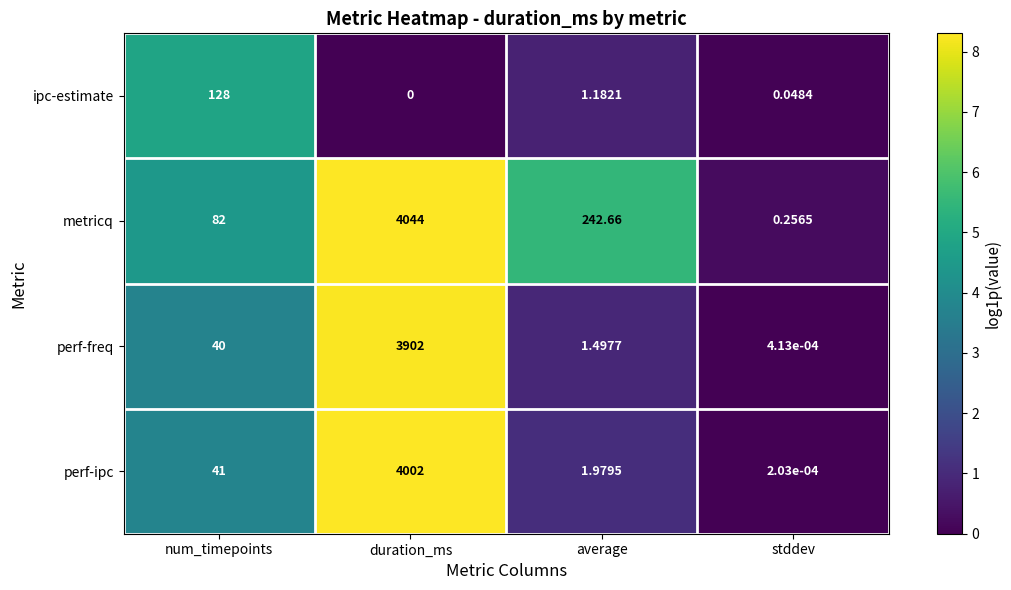

What is the total value across all series at duration_ms?

11948.0